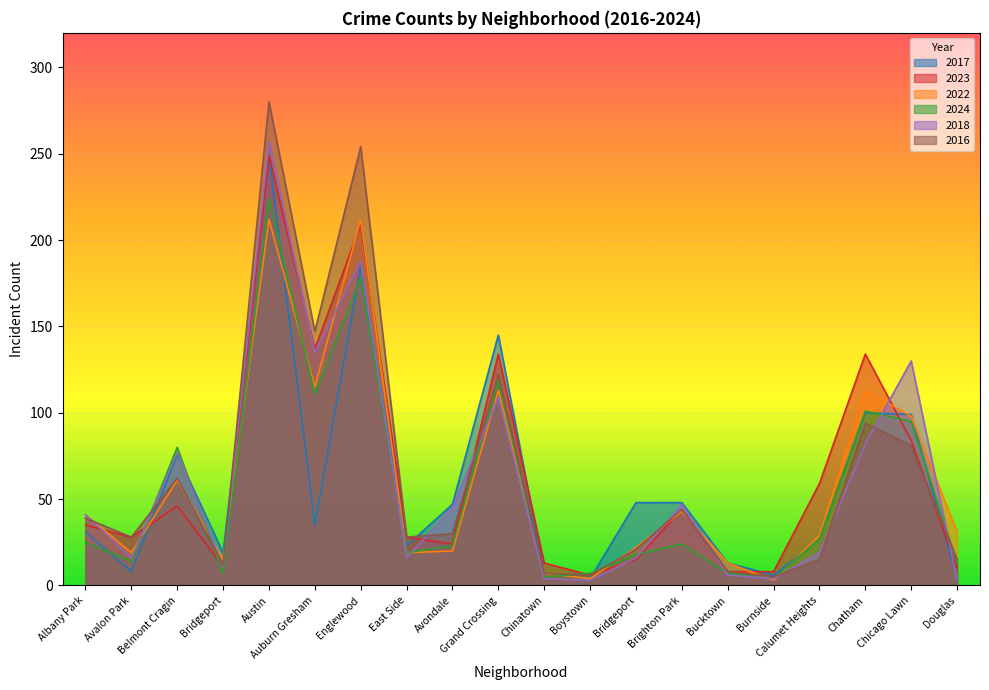

Where does the 2024 series first go above 24?

Albany Park